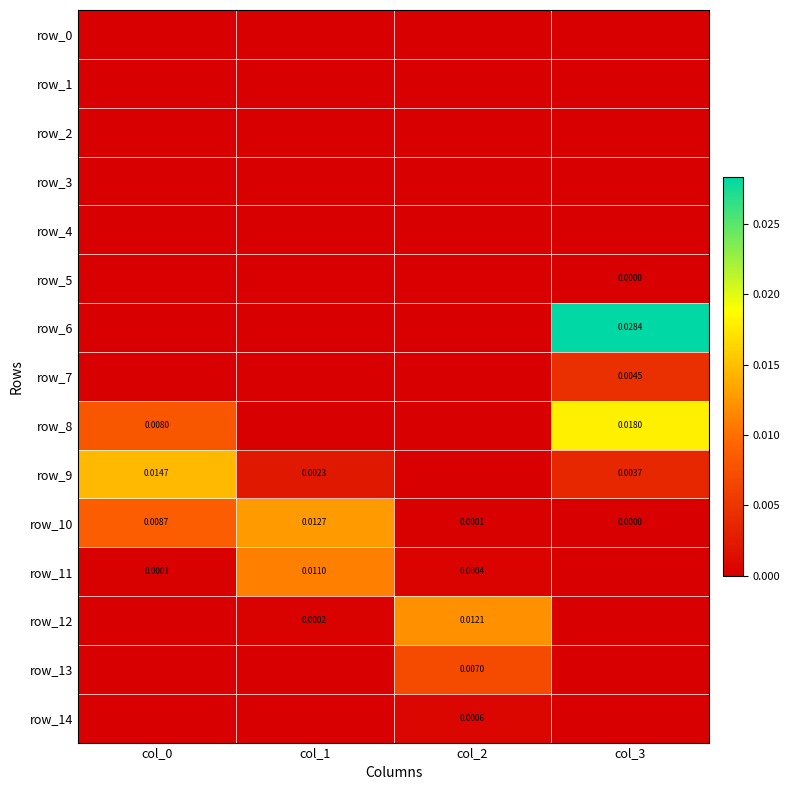

Count the number of data series in this chart.

15